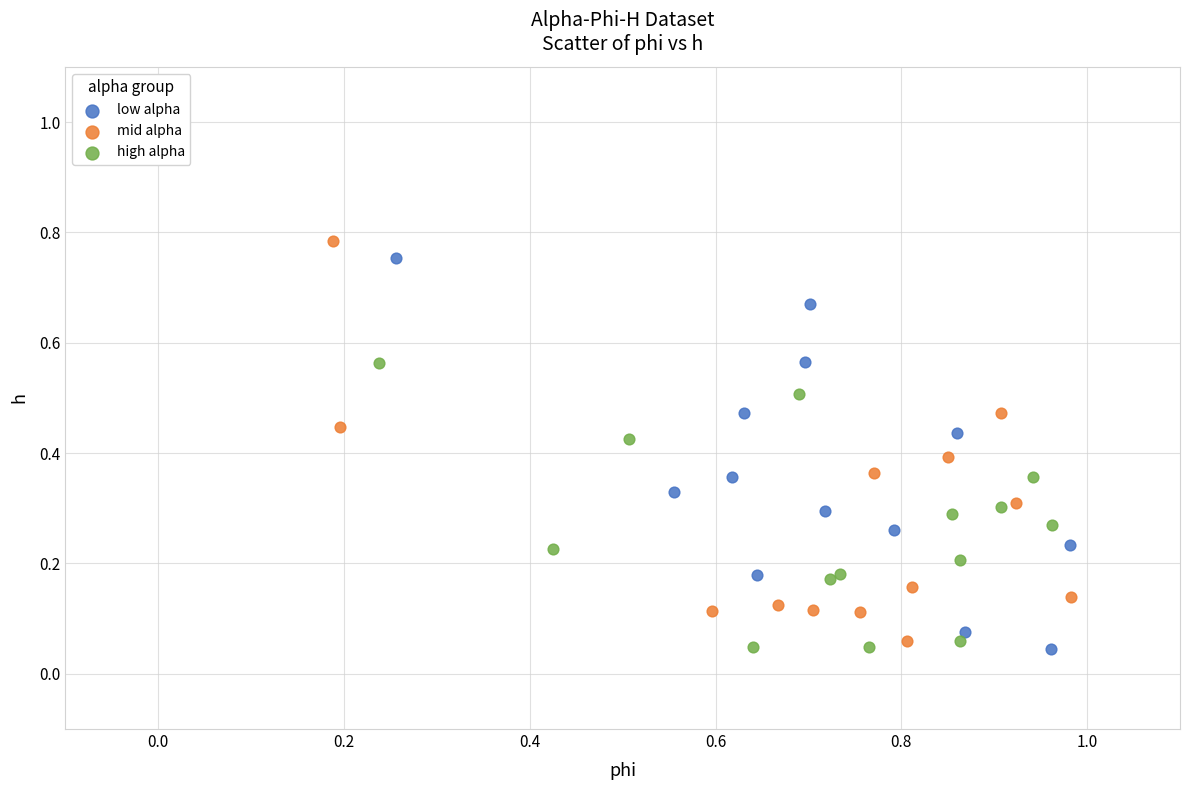

Which series has the largest Y range (max minus min)?

mid alpha